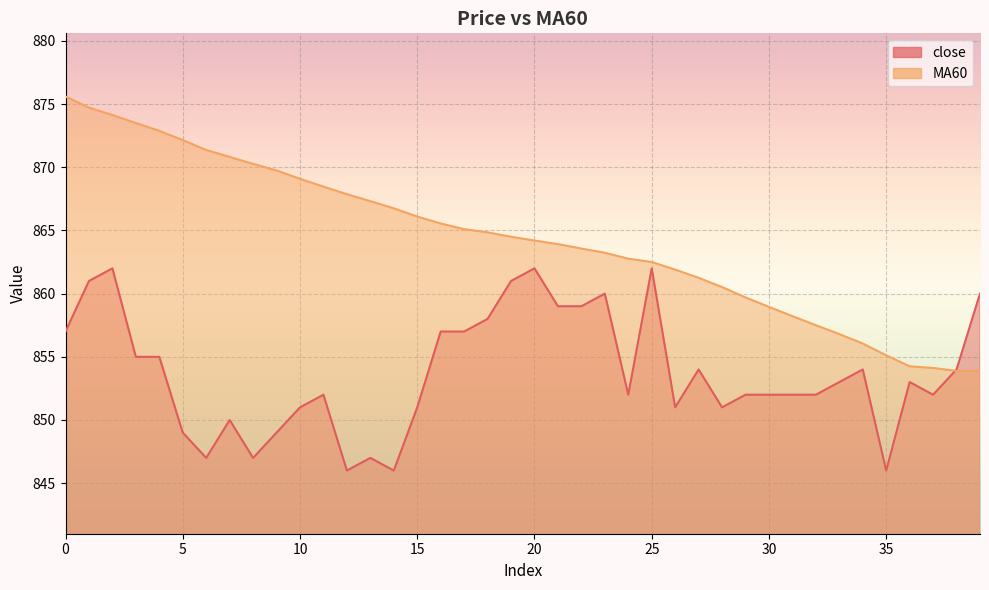

Rank the series by their maximum value, from highest to lowest.

MA60, close